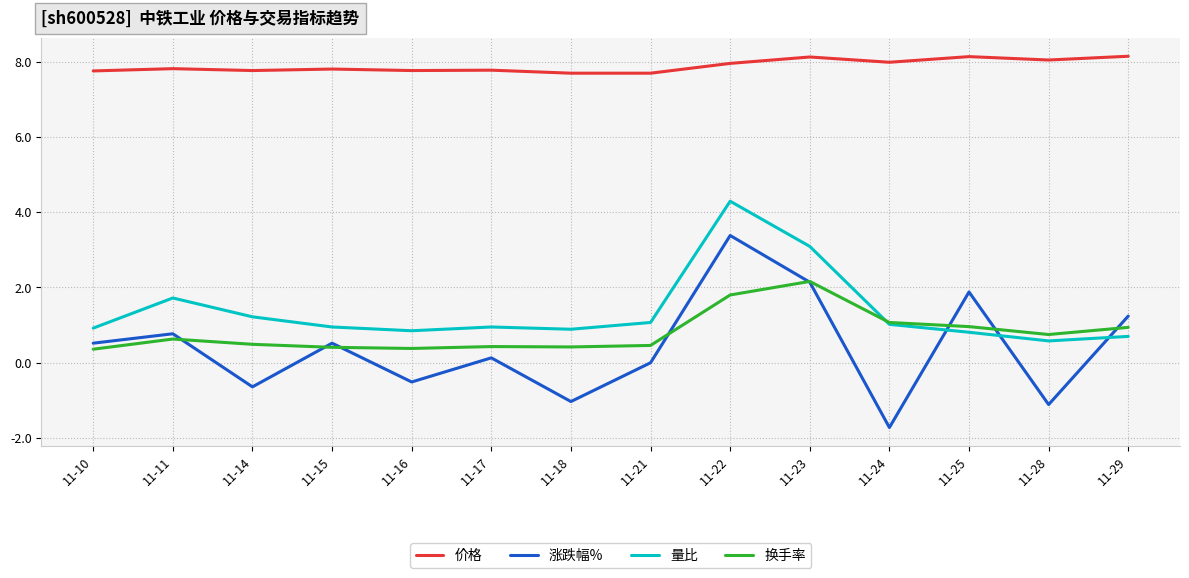

What is the smallest value displayed?

-1.7